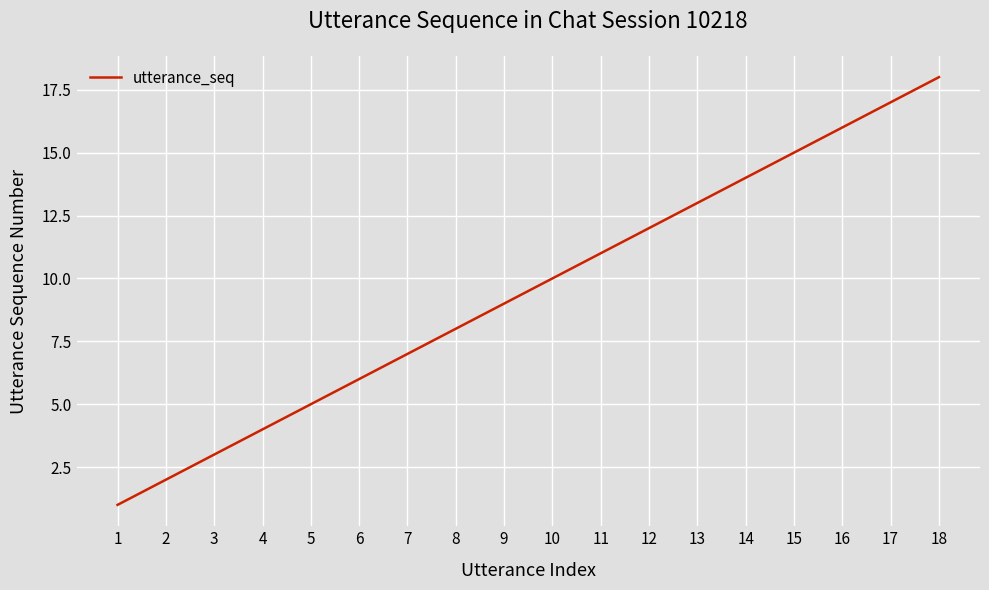

How many values are below 10?

9